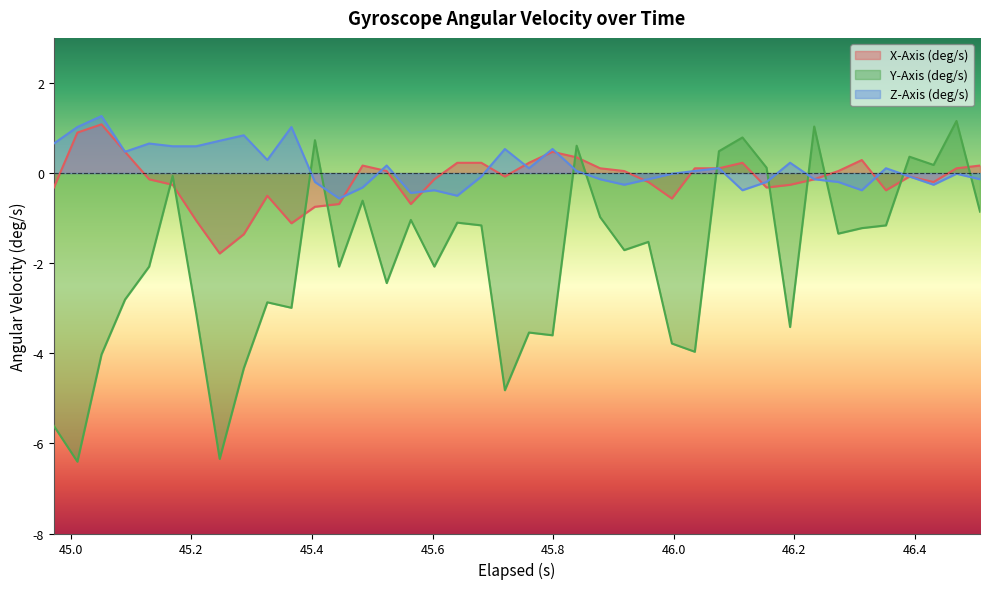

How many times do Y-Axis (deg/s) and Z-Axis (deg/s) cross each other?

10